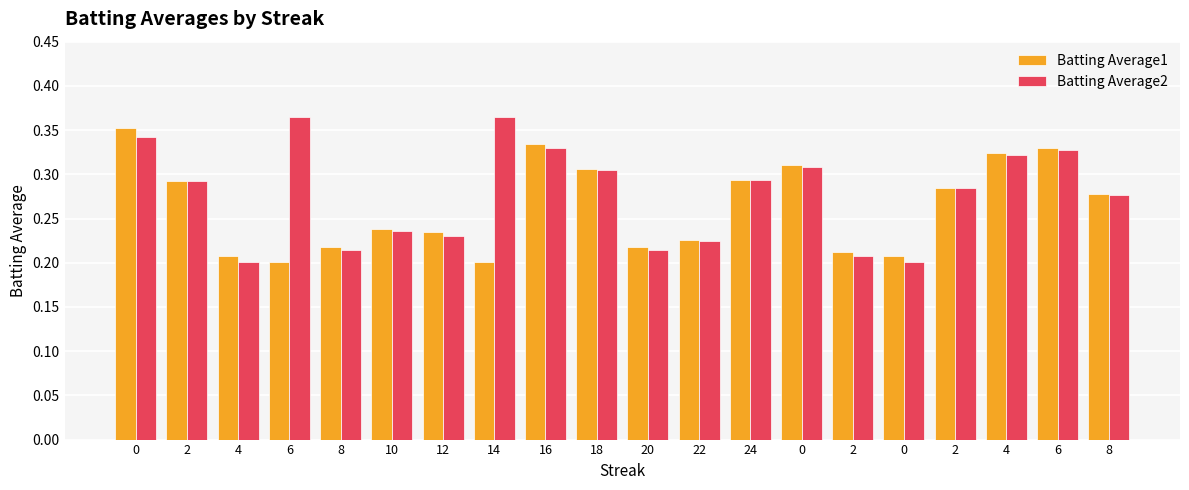

What is the sum of all Batting Average2 values?

5.5